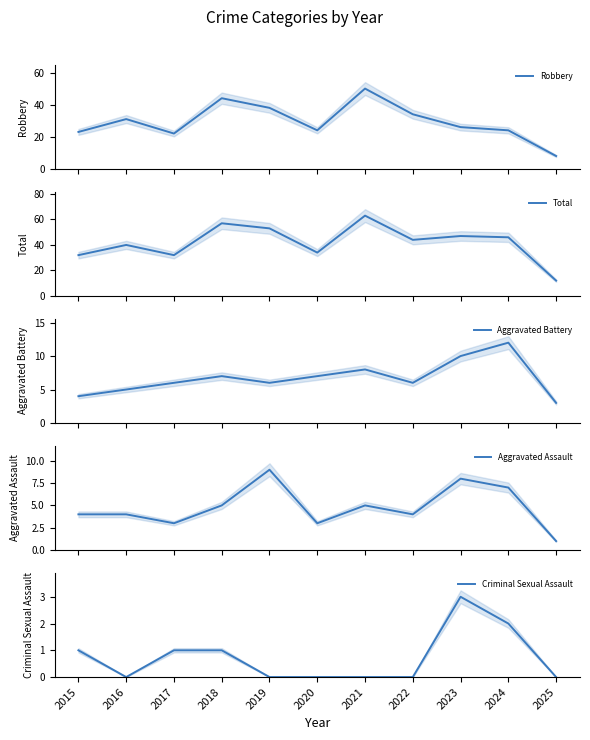

Where does the Aggravated Assault series first go above 4?

2018